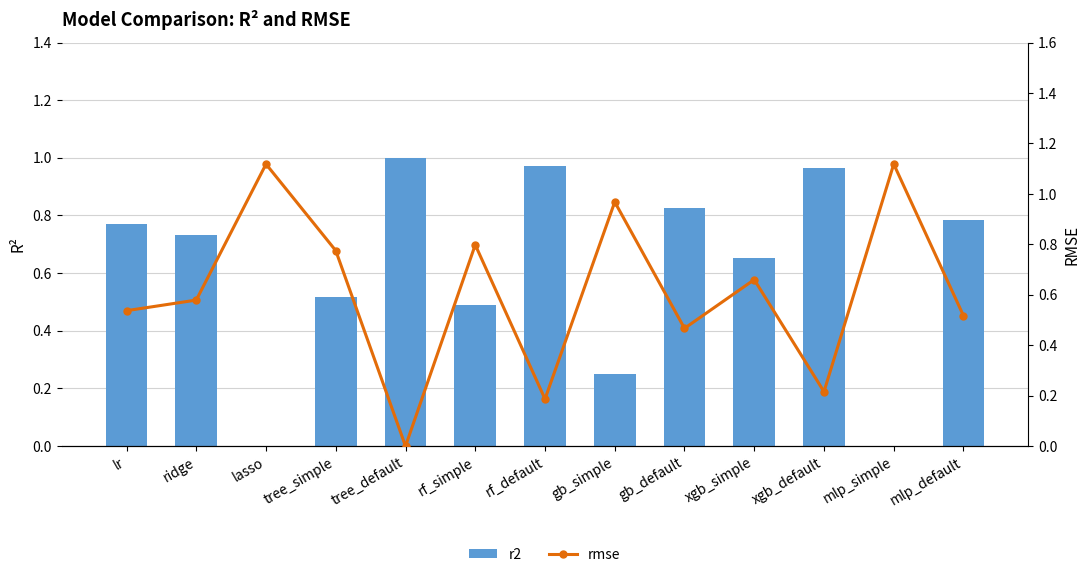

Is it true that rmse equals 1.4 at tree_simple?

False